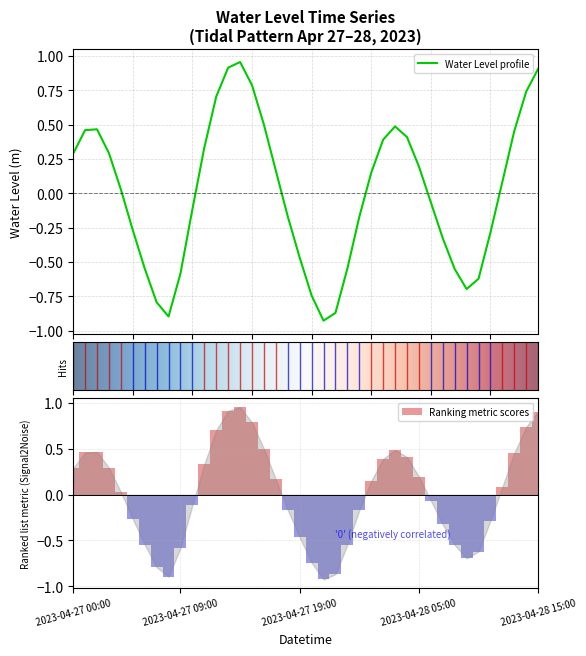

The value at 2023-04-28 01:00 is 0.3. True or false?

False